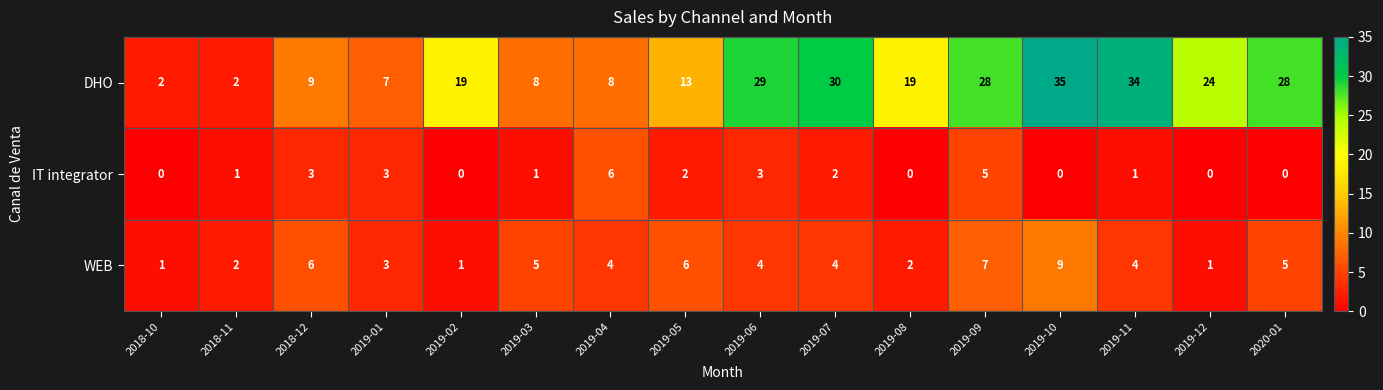

Count the number of categories in the chart.

16